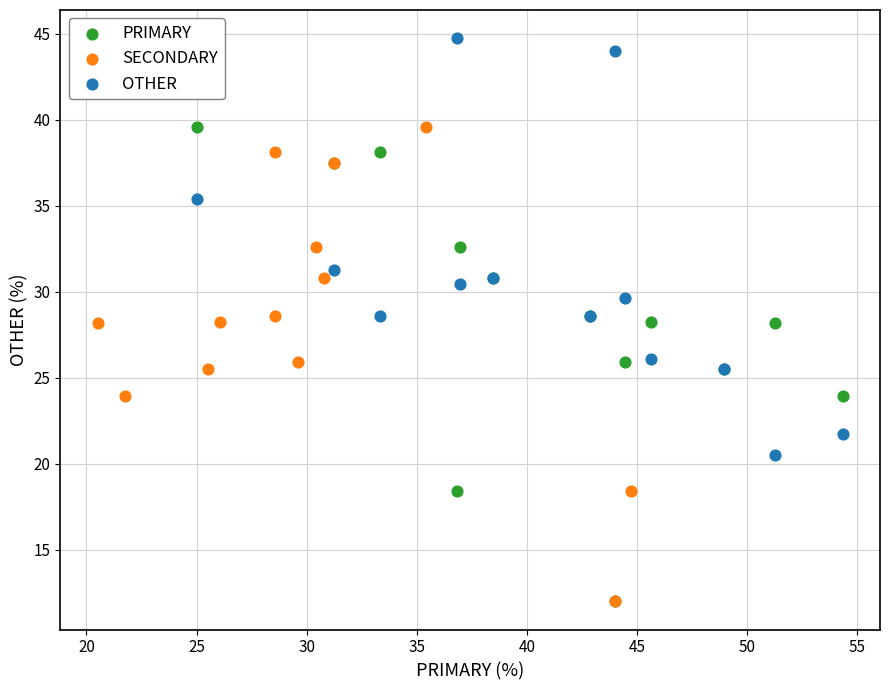

Which series contains the highest Y value?

OTHER